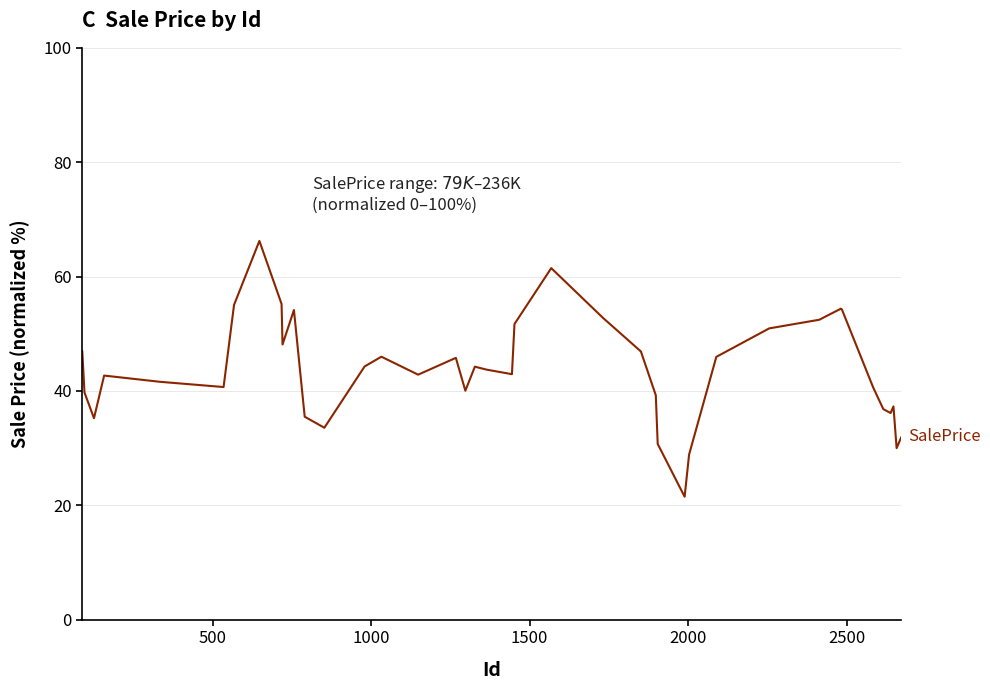

What is the difference between the maximum and minimum values?

44.7